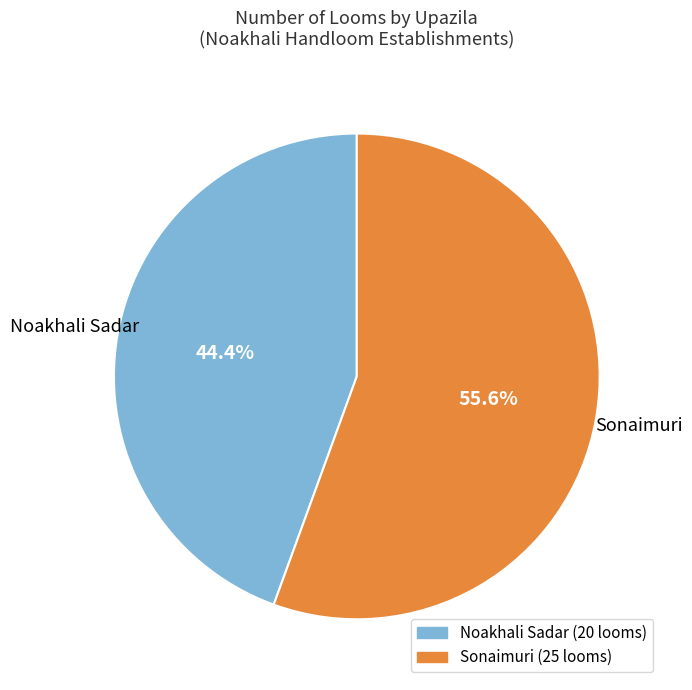

To the nearest percent, what is the difference between the Noakhali Sadar and Sonaimuri slice percentages?

11%